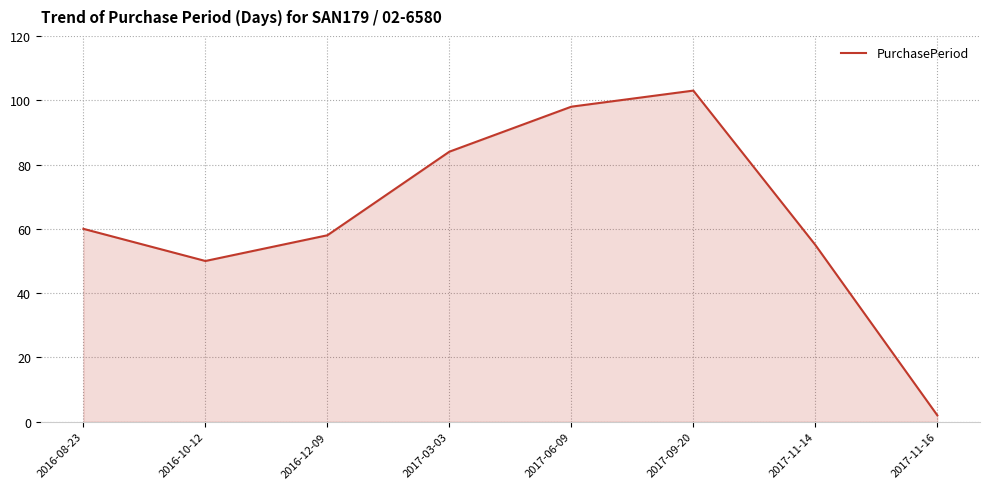

List the labels in order of value, smallest first.

2017-11-16, 2016-10-12, 2017-11-14, 2016-12-09, 2016-08-23, 2017-03-03, 2017-06-09, 2017-09-20